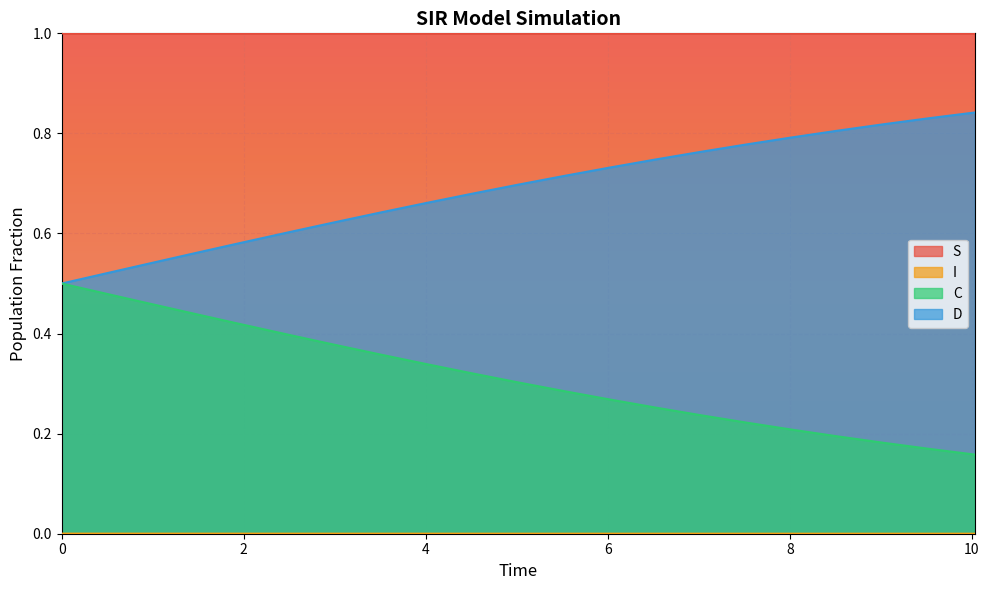

True or false: S and D intersect in this chart.

False